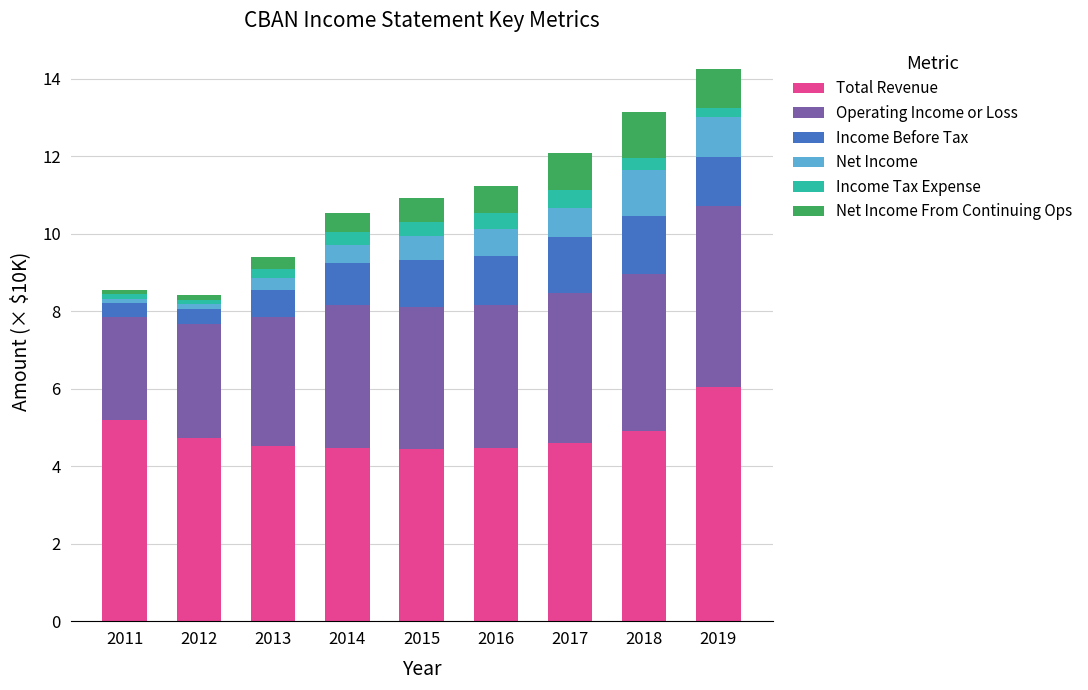

At which category is the sum across all series the highest?

2019